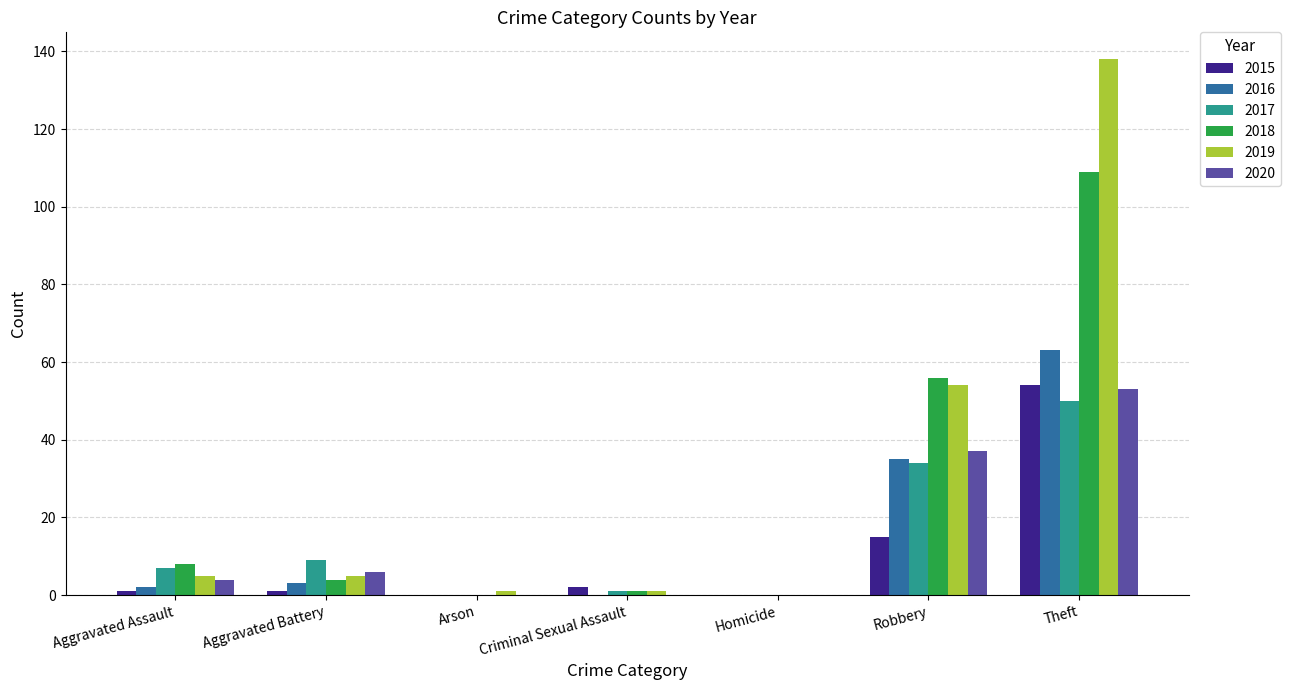

Between Robbery and Theft, which series saw the biggest shift?

2019